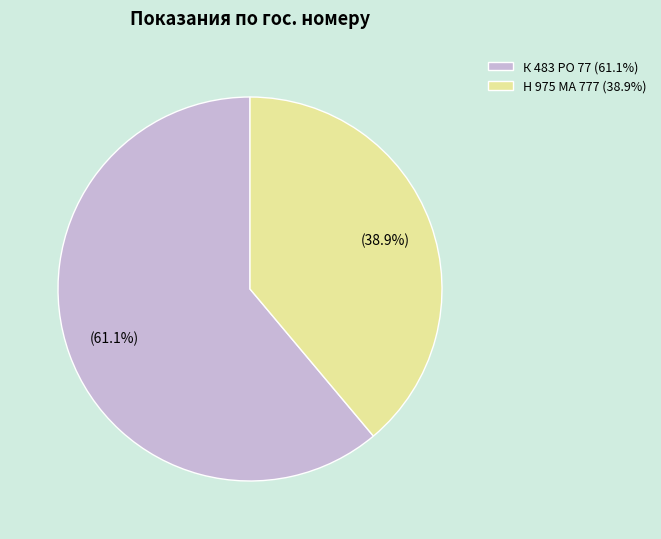

Rank the categories by value from highest to lowest.

К 483 РО 77, Н 975 МА 777